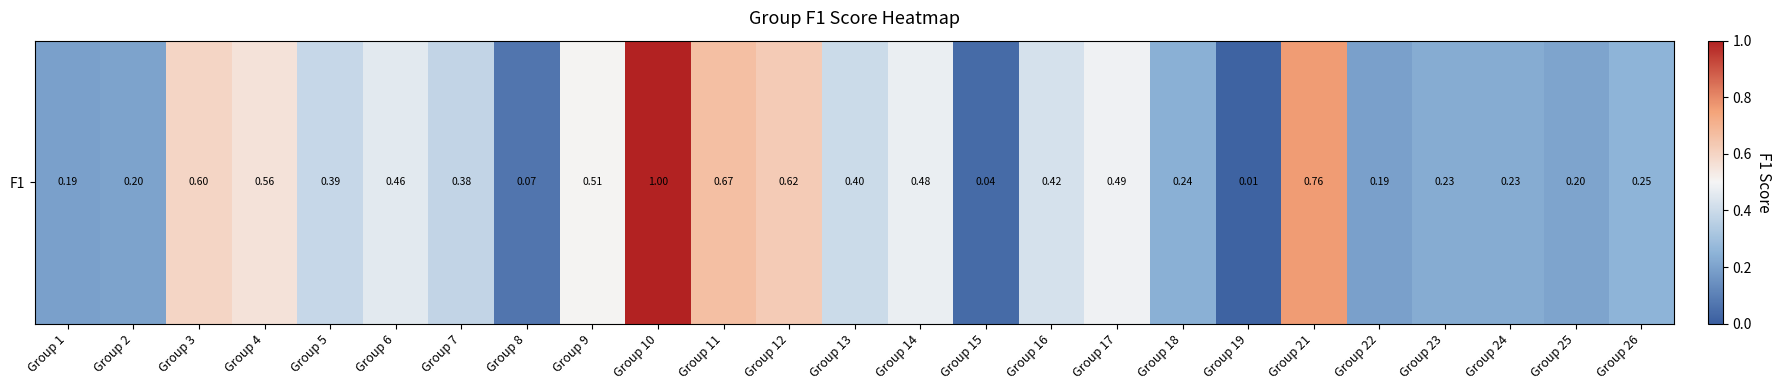

At which category does the chart reach its minimum across all series?

Group 19